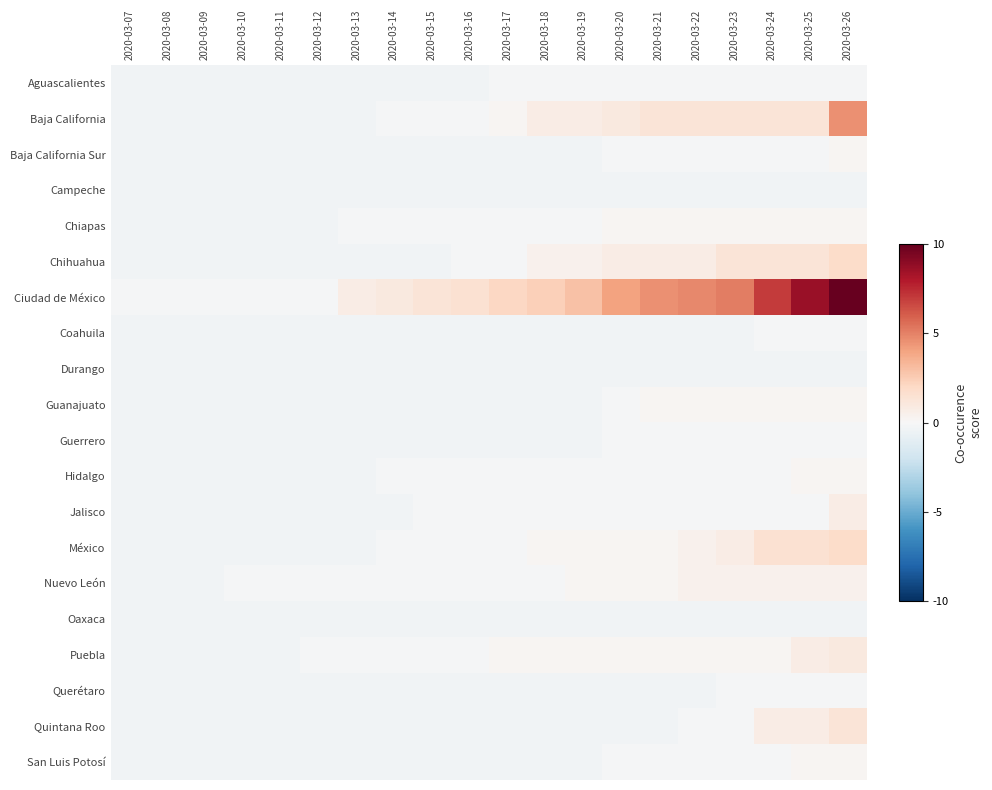

Reading right to left, list all the values displayed in this chart.

Aguascalientes: 2020-03-26=-0.4	2020-03-25=-0.4	2020-03-24=-0.4	2020-03-23=-0.4	2020-03-22=-0.4	2020-03-21=-0.4	2020-03-20=-0.4	2020-03-19=-0.4	2020-03-18=-0.4	2020-03-17=-0.4	2020-03-16=-1.4	2020-03-15=-1.4	2020-03-14=-1.4	2020-03-13=-1.4	2020-03-12=-1.4	2020-03-11=-1.4	2020-03-10=-1.4	2020-03-09=-1.4	2020-03-08=-1.4	2020-03-07=-1.4
Baja California: 2020-03-26=16.6	2020-03-25=4.6	2020-03-24=4.6	2020-03-23=4.6	2020-03-22=4.6	2020-03-21=4.6	2020-03-20=3.6	2020-03-19=2.6	2020-03-18=2.6	2020-03-17=0.6	2020-03-16=-0.4	2020-03-15=-0.4	2020-03-14=-0.4	2020-03-13=-1.4	2020-03-12=-1.4	2020-03-11=-1.4	2020-03-10=-1.4	2020-03-09=-1.4	2020-03-08=-1.4	2020-03-07=-1.4
Baja California Sur: 2020-03-26=0.6	2020-03-25=-0.4	2020-03-24=-0.4	2020-03-23=-0.4	2020-03-22=-0.4	2020-03-21=-0.4	2020-03-20=-0.4	2020-03-19=-1.4	2020-03-18=-1.4	2020-03-17=-1.4	2020-03-16=-1.4	2020-03-15=-1.4	2020-03-14=-1.4	2020-03-13=-1.4	2020-03-12=-1.4	2020-03-11=-1.4	2020-03-10=-1.4	2020-03-09=-1.4	2020-03-08=-1.4	2020-03-07=-1.4
Campeche: 2020-03-26=-1.4	2020-03-25=-1.4	2020-03-24=-1.4	2020-03-23=-1.4	2020-03-22=-1.4	2020-03-21=-1.4	2020-03-20=-1.4	2020-03-19=-1.4	2020-03-18=-1.4	2020-03-17=-1.4	2020-03-16=-1.4	2020-03-15=-1.4	2020-03-14=-1.4	2020-03-13=-1.4	2020-03-12=-1.4	2020-03-11=-1.4	2020-03-10=-1.4	2020-03-09=-1.4	2020-03-08=-1.4	2020-03-07=-1.4
Chiapas: 2020-03-26=0.6	2020-03-25=0.6	2020-03-24=0.6	2020-03-23=0.6	2020-03-22=0.6	2020-03-21=0.6	2020-03-20=0.6	2020-03-19=-0.4	2020-03-18=-0.4	2020-03-17=-0.4	2020-03-16=-0.4	2020-03-15=-0.4	2020-03-14=-0.4	2020-03-13=-0.4	2020-03-12=-1.4	2020-03-11=-1.4	2020-03-10=-1.4	2020-03-09=-1.4	2020-03-08=-1.4	2020-03-07=-1.4
Chihuahua: 2020-03-26=6.6	2020-03-25=4.6	2020-03-24=4.6	2020-03-23=4.6	2020-03-22=2.6	2020-03-21=2.6	2020-03-20=2.6	2020-03-19=1.6	2020-03-18=1.6	2020-03-17=-0.4	2020-03-16=-0.4	2020-03-15=-1.4	2020-03-14=-1.4	2020-03-13=-1.4	2020-03-12=-1.4	2020-03-11=-1.4	2020-03-10=-1.4	2020-03-09=-1.4	2020-03-08=-1.4	2020-03-07=-1.4
Ciudad de México: 2020-03-26=36.6	2020-03-25=31.6	2020-03-24=25.6	2020-03-23=18.6	2020-03-22=17.6	2020-03-21=16.6	2020-03-20=14.6	2020-03-19=10.6	2020-03-18=8.6	2020-03-17=7.6	2020-03-16=5.6	2020-03-15=4.6	2020-03-14=3.6	2020-03-13=2.6	2020-03-12=-0.4	2020-03-11=-0.4	2020-03-10=-0.4	2020-03-09=-0.4	2020-03-08=-0.4	2020-03-07=-0.4
Coahuila: 2020-03-26=-0.4	2020-03-25=-0.4	2020-03-24=-0.4	2020-03-23=-1.4	2020-03-22=-1.4	2020-03-21=-1.4	2020-03-20=-1.4	2020-03-19=-1.4	2020-03-18=-1.4	2020-03-17=-1.4	2020-03-16=-1.4	2020-03-15=-1.4	2020-03-14=-1.4	2020-03-13=-1.4	2020-03-12=-1.4	2020-03-11=-1.4	2020-03-10=-1.4	2020-03-09=-1.4	2020-03-08=-1.4	2020-03-07=-1.4
Durango: 2020-03-26=-1.4	2020-03-25=-1.4	2020-03-24=-1.4	2020-03-23=-1.4	2020-03-22=-1.4	2020-03-21=-1.4	2020-03-20=-1.4	2020-03-19=-1.4	2020-03-18=-1.4	2020-03-17=-1.4	2020-03-16=-1.4	2020-03-15=-1.4	2020-03-14=-1.4	2020-03-13=-1.4	2020-03-12=-1.4	2020-03-11=-1.4	2020-03-10=-1.4	2020-03-09=-1.4	2020-03-08=-1.4	2020-03-07=-1.4
Guanajuato: 2020-03-26=0.6	2020-03-25=0.6	2020-03-24=0.6	2020-03-23=0.6	2020-03-22=0.6	2020-03-21=0.6	2020-03-20=-0.4	2020-03-19=-1.4	2020-03-18=-1.4	2020-03-17=-1.4	2020-03-16=-1.4	2020-03-15=-1.4	2020-03-14=-1.4	2020-03-13=-1.4	2020-03-12=-1.4	2020-03-11=-1.4	2020-03-10=-1.4	2020-03-09=-1.4	2020-03-08=-1.4	2020-03-07=-1.4
Guerrero: 2020-03-26=-0.4	2020-03-25=-0.4	2020-03-24=-0.4	2020-03-23=-0.4	2020-03-22=-0.4	2020-03-21=-0.4	2020-03-20=-0.4	2020-03-19=-1.4	2020-03-18=-1.4	2020-03-17=-1.4	2020-03-16=-1.4	2020-03-15=-1.4	2020-03-14=-1.4	2020-03-13=-1.4	2020-03-12=-1.4	2020-03-11=-1.4	2020-03-10=-1.4	2020-03-09=-1.4	2020-03-08=-1.4	2020-03-07=-1.4
Hidalgo: 2020-03-26=0.6	2020-03-25=0.6	2020-03-24=-0.4	2020-03-23=-0.4	2020-03-22=-0.4	2020-03-21=-0.4	2020-03-20=-0.4	2020-03-19=-0.4	2020-03-18=-0.4	2020-03-17=-0.4	2020-03-16=-0.4	2020-03-15=-0.4	2020-03-14=-0.4	2020-03-13=-1.4	2020-03-12=-1.4	2020-03-11=-1.4	2020-03-10=-1.4	2020-03-09=-1.4	2020-03-08=-1.4	2020-03-07=-1.4
Jalisco: 2020-03-26=2.6	2020-03-25=-0.4	2020-03-24=-0.4	2020-03-23=-0.4	2020-03-22=-0.4	2020-03-21=-0.4	2020-03-20=-0.4	2020-03-19=-0.4	2020-03-18=-0.4	2020-03-17=-0.4	2020-03-16=-0.4	2020-03-15=-0.4	2020-03-14=-1.4	2020-03-13=-1.4	2020-03-12=-1.4	2020-03-11=-1.4	2020-03-10=-1.4	2020-03-09=-1.4	2020-03-08=-1.4	2020-03-07=-1.4
México: 2020-03-26=6.6	2020-03-25=5.6	2020-03-24=5.6	2020-03-23=2.6	2020-03-22=1.6	2020-03-21=0.6	2020-03-20=0.6	2020-03-19=0.6	2020-03-18=0.6	2020-03-17=-0.4	2020-03-16=-0.4	2020-03-15=-0.4	2020-03-14=-0.4	2020-03-13=-1.4	2020-03-12=-1.4	2020-03-11=-1.4	2020-03-10=-1.4	2020-03-09=-1.4	2020-03-08=-1.4	2020-03-07=-1.4
Nuevo León: 2020-03-26=1.6	2020-03-25=1.6	2020-03-24=1.6	2020-03-23=1.6	2020-03-22=1.6	2020-03-21=0.6	2020-03-20=0.6	2020-03-19=0.6	2020-03-18=-0.4	2020-03-17=-0.4	2020-03-16=-0.4	2020-03-15=-0.4	2020-03-14=-0.4	2020-03-13=-0.4	2020-03-12=-0.4	2020-03-11=-0.4	2020-03-10=-0.4	2020-03-09=-1.4	2020-03-08=-1.4	2020-03-07=-1.4
Oaxaca: 2020-03-26=-1.4	2020-03-25=-1.4	2020-03-24=-1.4	2020-03-23=-1.4	2020-03-22=-1.4	2020-03-21=-1.4	2020-03-20=-1.4	2020-03-19=-1.4	2020-03-18=-1.4	2020-03-17=-1.4	2020-03-16=-1.4	2020-03-15=-1.4	2020-03-14=-1.4	2020-03-13=-1.4	2020-03-12=-1.4	2020-03-11=-1.4	2020-03-10=-1.4	2020-03-09=-1.4	2020-03-08=-1.4	2020-03-07=-1.4
Puebla: 2020-03-26=3.6	2020-03-25=2.6	2020-03-24=0.6	2020-03-23=0.6	2020-03-22=0.6	2020-03-21=0.6	2020-03-20=0.6	2020-03-19=0.6	2020-03-18=0.6	2020-03-17=0.6	2020-03-16=-0.4	2020-03-15=-0.4	2020-03-14=-0.4	2020-03-13=-0.4	2020-03-12=-0.4	2020-03-11=-1.4	2020-03-10=-1.4	2020-03-09=-1.4	2020-03-08=-1.4	2020-03-07=-1.4
Querétaro: 2020-03-26=-0.4	2020-03-25=-0.4	2020-03-24=-0.4	2020-03-23=-0.4	2020-03-22=-1.4	2020-03-21=-1.4	2020-03-20=-1.4	2020-03-19=-1.4	2020-03-18=-1.4	2020-03-17=-1.4	2020-03-16=-1.4	2020-03-15=-1.4	2020-03-14=-1.4	2020-03-13=-1.4	2020-03-12=-1.4	2020-03-11=-1.4	2020-03-10=-1.4	2020-03-09=-1.4	2020-03-08=-1.4	2020-03-07=-1.4
Quintana Roo: 2020-03-26=4.6	2020-03-25=2.6	2020-03-24=2.6	2020-03-23=-0.4	2020-03-22=-0.4	2020-03-21=-1.4	2020-03-20=-1.4	2020-03-19=-1.4	2020-03-18=-1.4	2020-03-17=-1.4	2020-03-16=-1.4	2020-03-15=-1.4	2020-03-14=-1.4	2020-03-13=-1.4	2020-03-12=-1.4	2020-03-11=-1.4	2020-03-10=-1.4	2020-03-09=-1.4	2020-03-08=-1.4	2020-03-07=-1.4
San Luis Potosí: 2020-03-26=0.6	2020-03-25=0.6	2020-03-24=-0.4	2020-03-23=-0.4	2020-03-22=-0.4	2020-03-21=-0.4	2020-03-20=-0.4	2020-03-19=-1.4	2020-03-18=-1.4	2020-03-17=-1.4	2020-03-16=-1.4	2020-03-15=-1.4	2020-03-14=-1.4	2020-03-13=-1.4	2020-03-12=-1.4	2020-03-11=-1.4	2020-03-10=-1.4	2020-03-09=-1.4	2020-03-08=-1.4	2020-03-07=-1.4